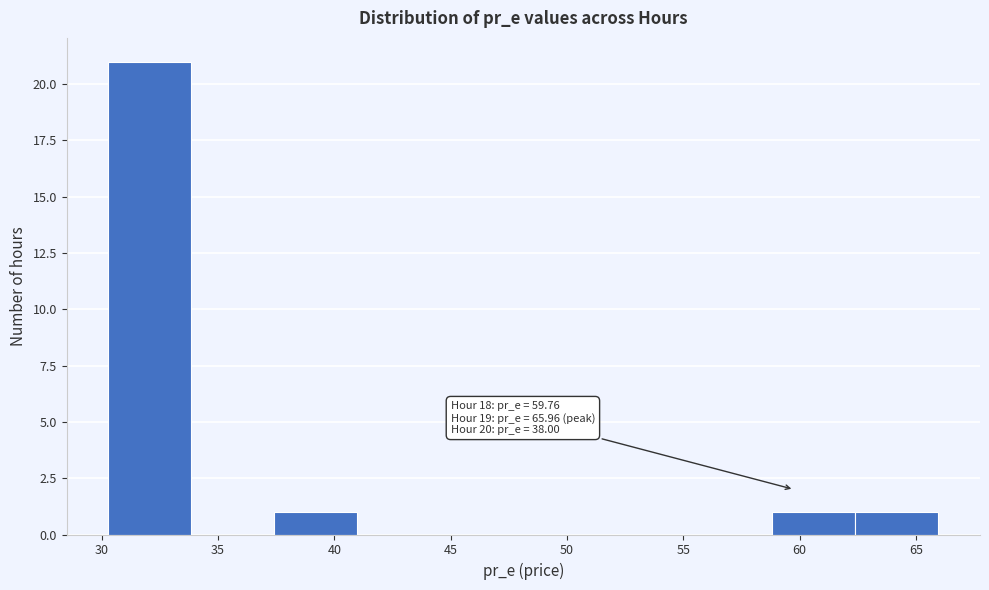

Over which range of the x-axis is the bar tallest?

30.5 to 34.0